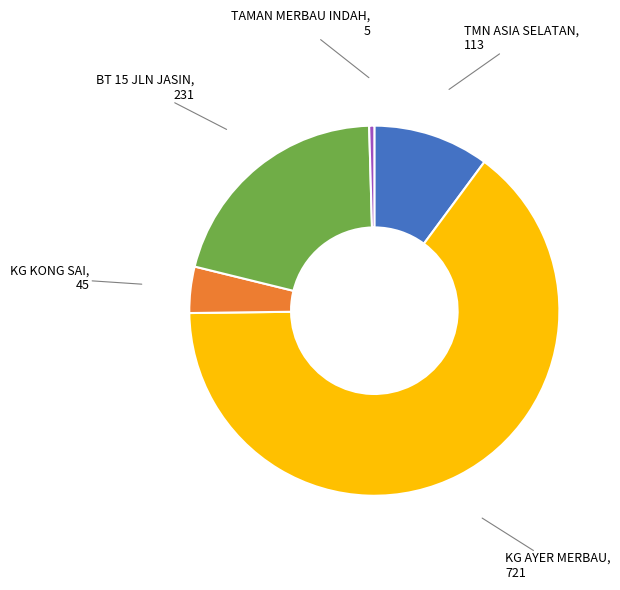

Is there a majority slice in this chart?

Yes